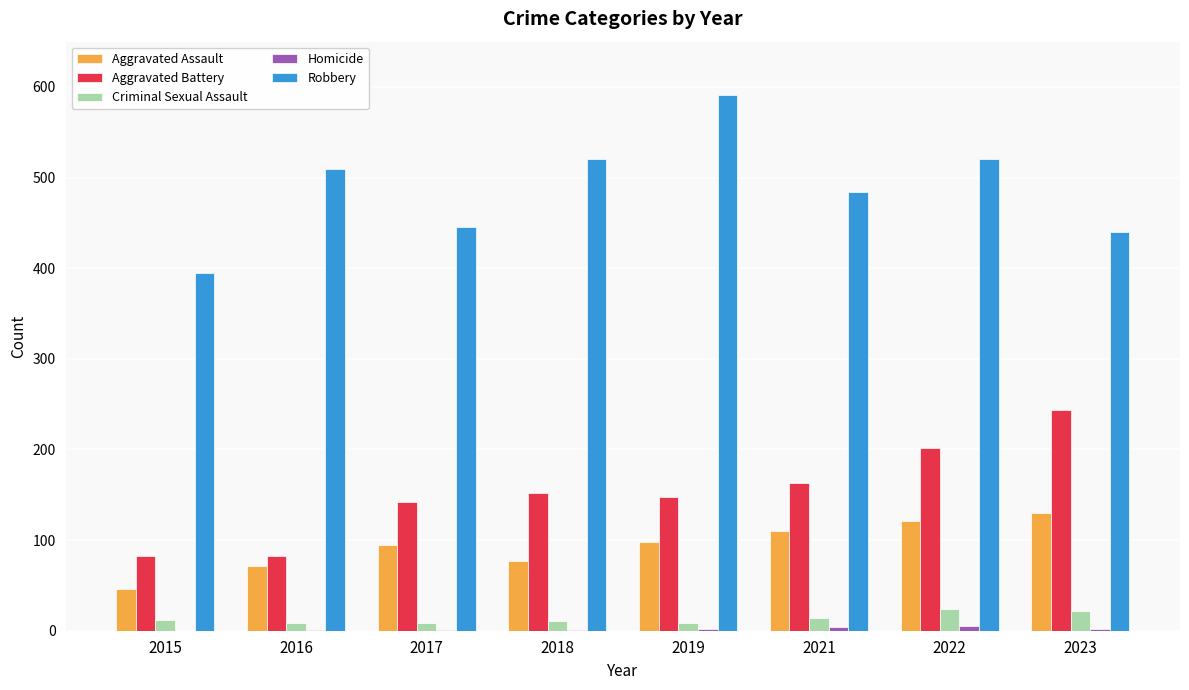

Which series has the widest spread of values?

Robbery